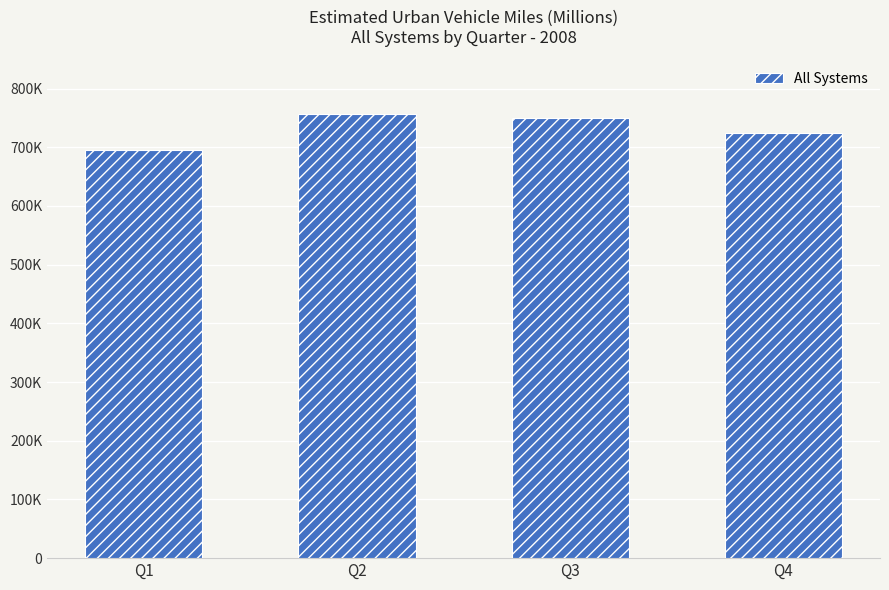

Where is the data nearest to the value 726077?

Q4